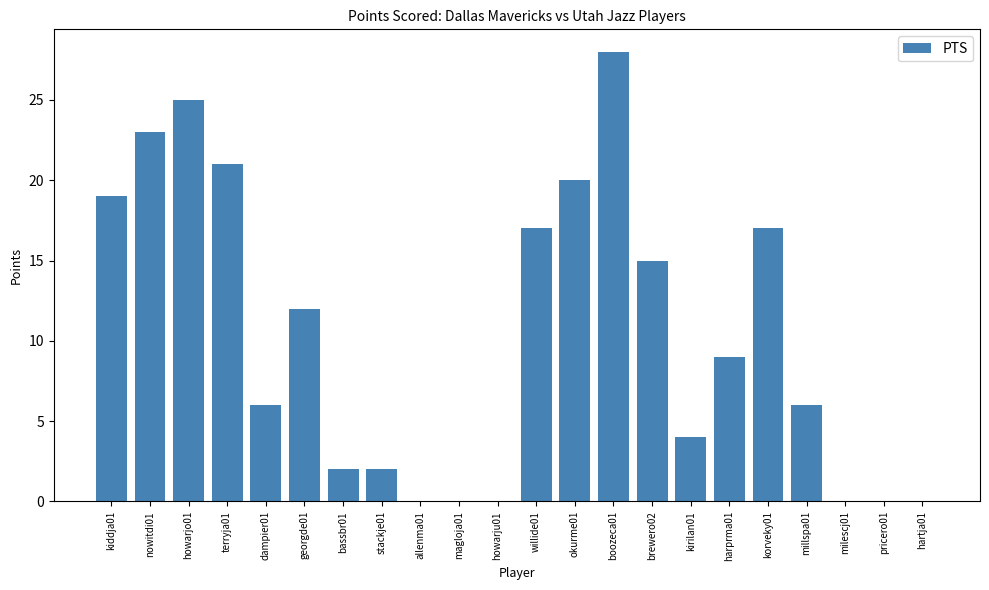

Between terryja01 and brewero02, which is larger?

terryja01